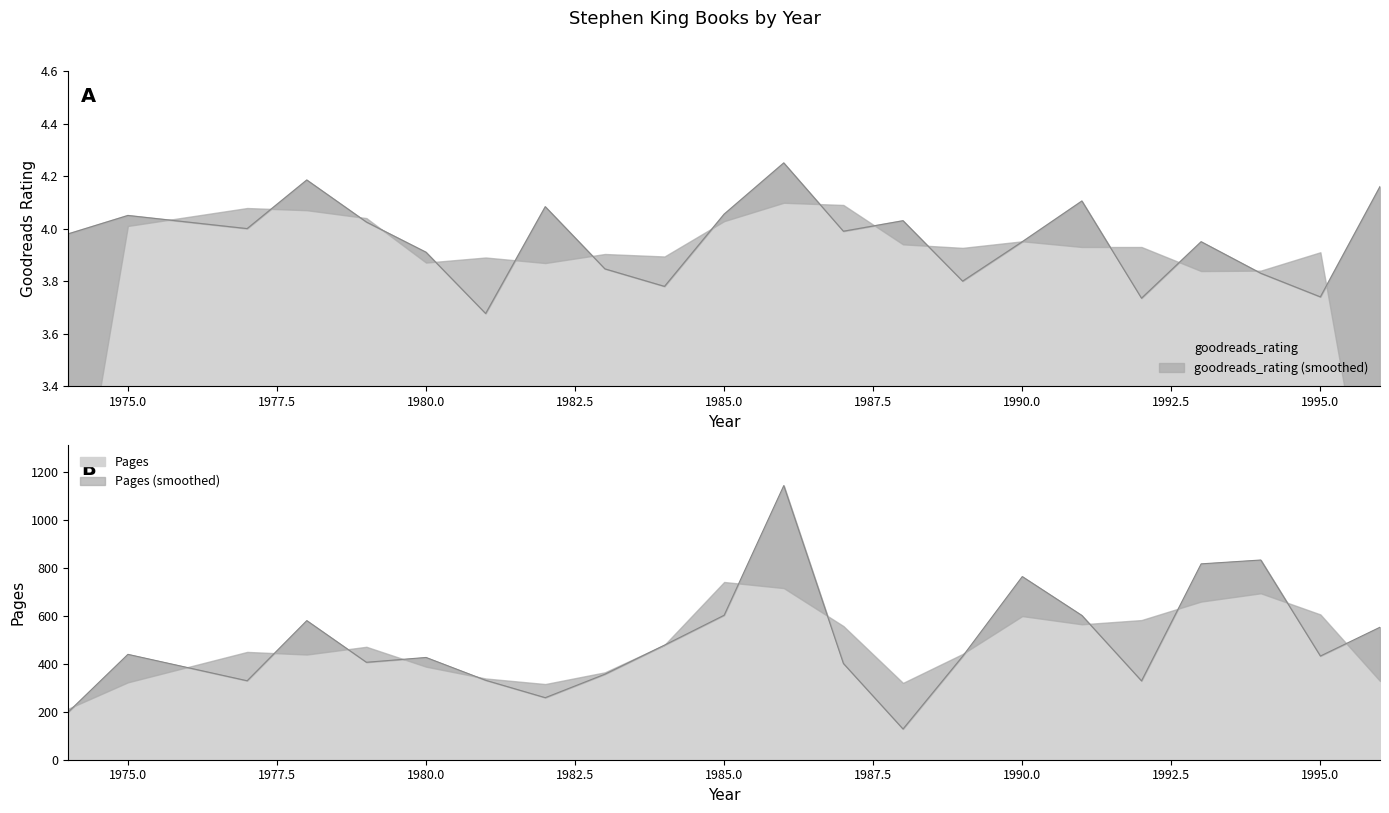

What is the difference between the maximum and minimum values in the Pages series?

1014.0